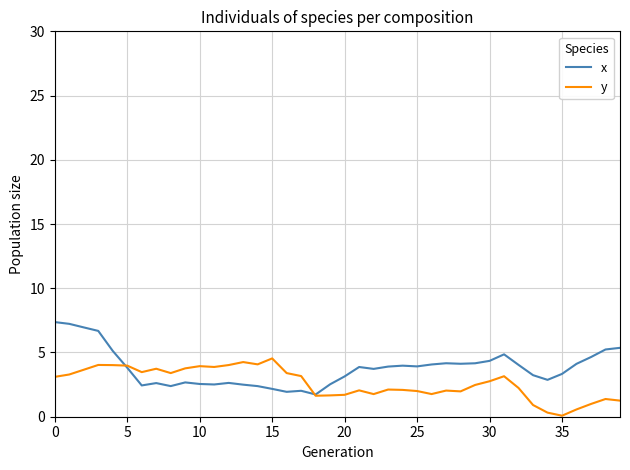

Rank the series by their maximum value, from lowest to highest.

y, x